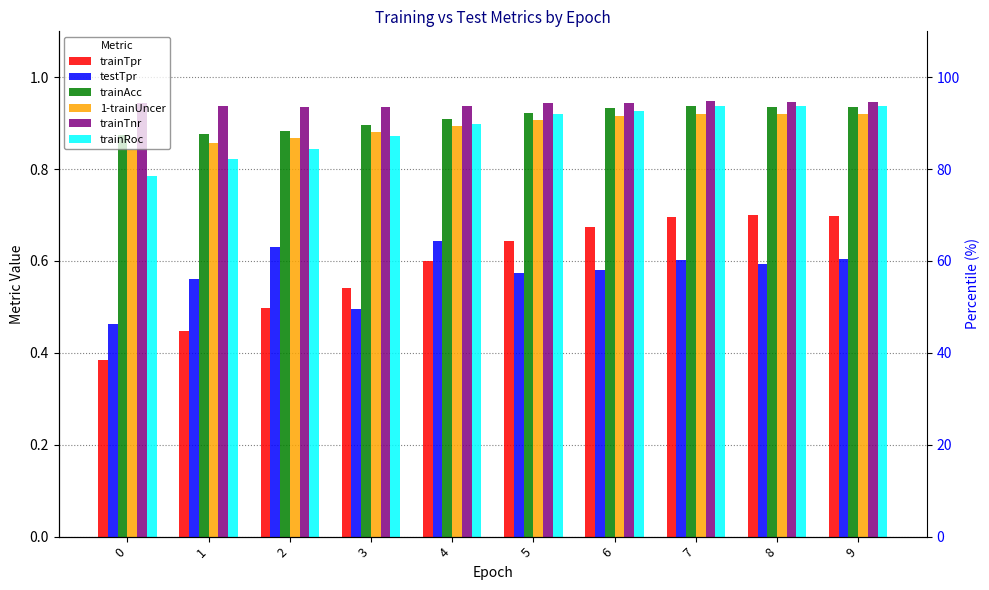

Reading left to right, extract all data points from this chart.

trainTpr: 0.4	0.4	0.5	0.5	0.6	0.6	0.7	0.7	0.7	0.7
testTpr: 0.5	0.6	0.6	0.5	0.6	0.6	0.6	0.6	0.6	0.6
trainAcc: 0.9	0.9	0.9	0.9	0.9	0.9	0.9	0.9	0.9	0.9
1-trainUncer: 0.8	0.9	0.9	0.9	0.9	0.9	0.9	0.9	0.9	0.9
trainTnr: 0.9	0.9	0.9	0.9	0.9	0.9	0.9	0.9	0.9	0.9
trainRoc: 0.8	0.8	0.8	0.9	0.9	0.9	0.9	0.9	0.9	0.9